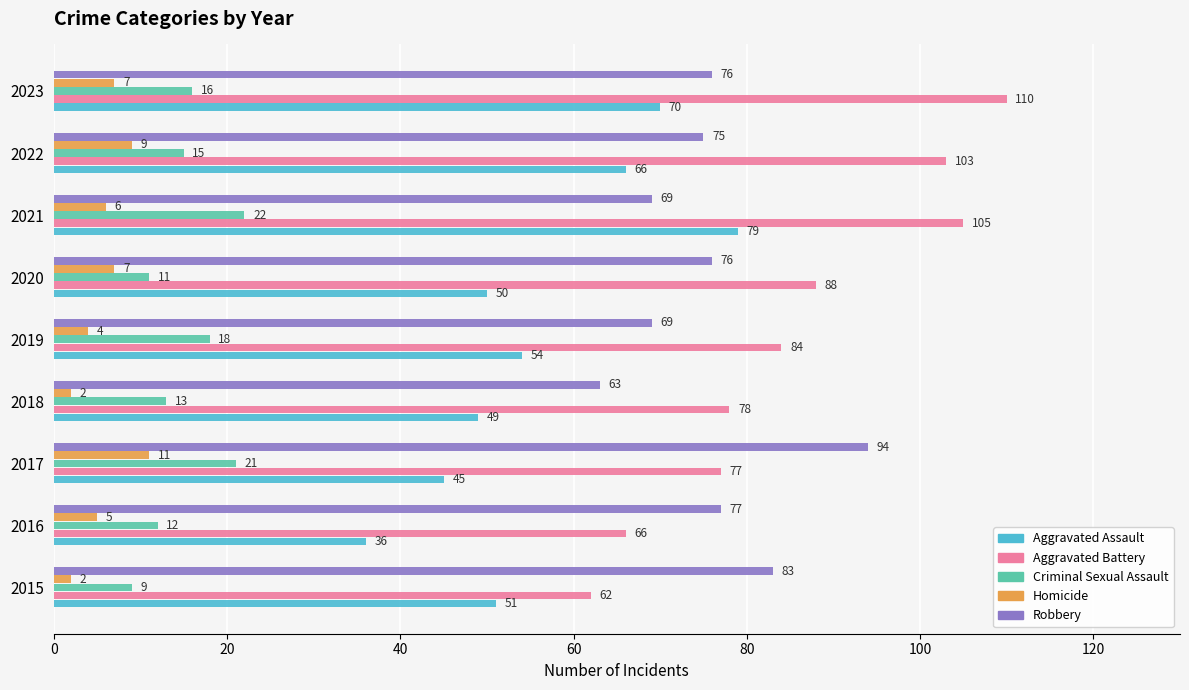

The value of Aggravated Battery at 2015 is 23. True or false?

False